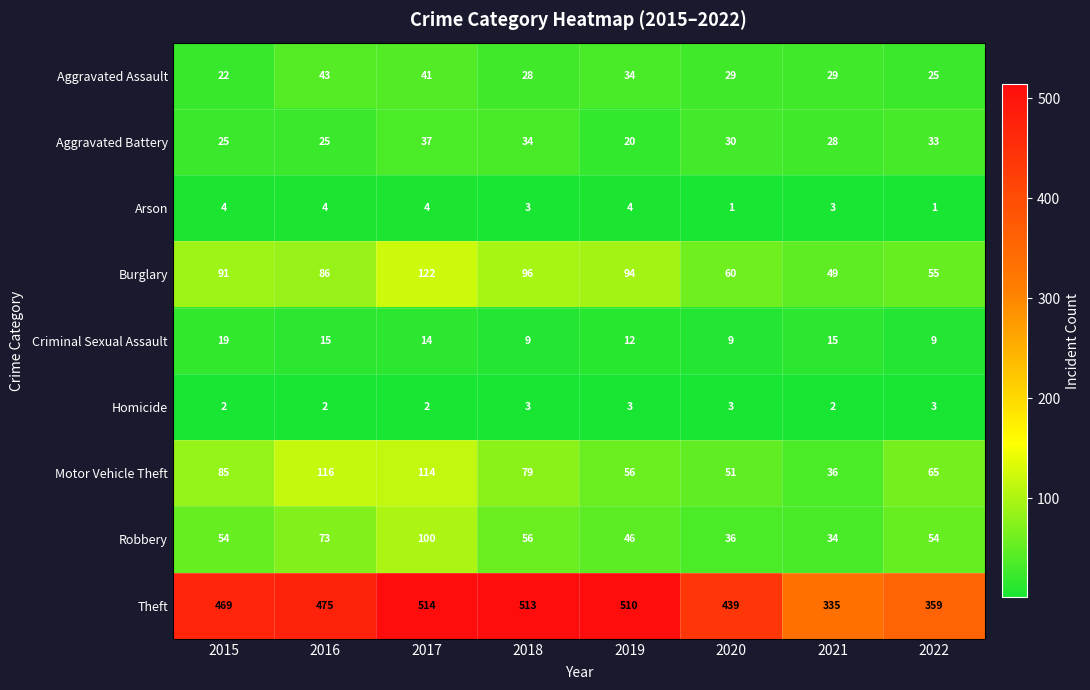

At which category is the sum across all series the highest?

2017